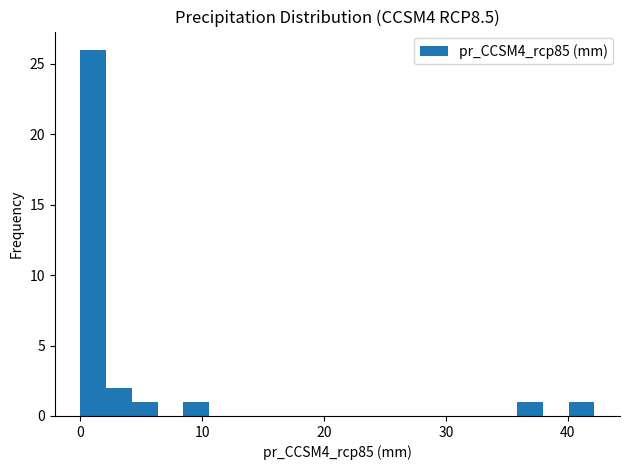

Read against the x-axis, roughly where is the centre of the tallest bar?

1